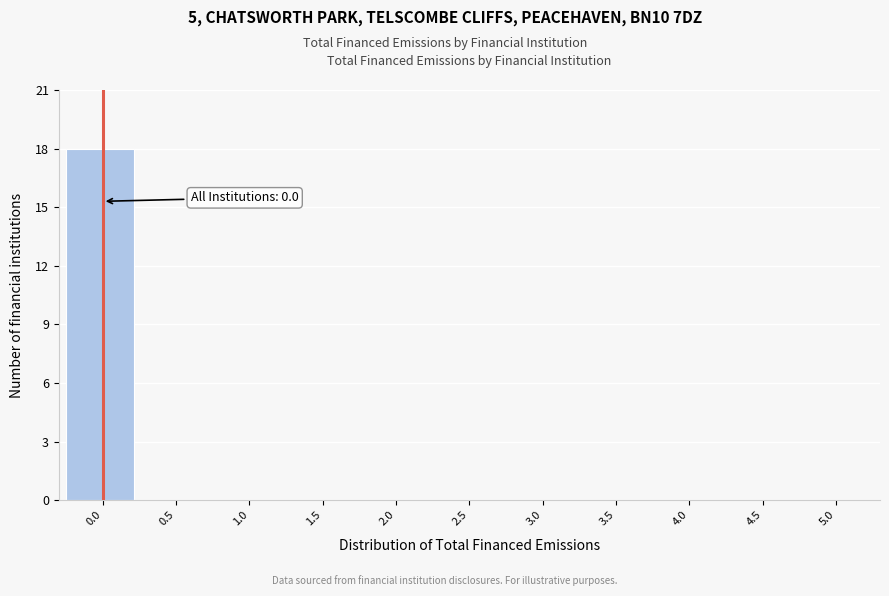

Over which range of the x-axis is the bar tallest?

-0.25 to 0.25